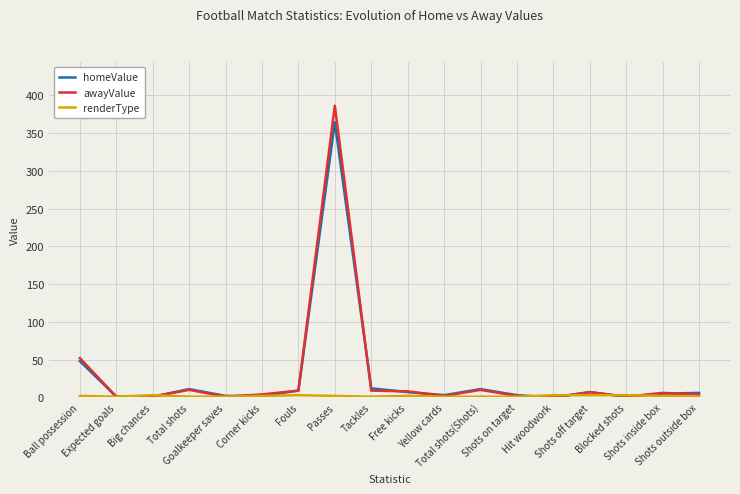

At which category is the sum across all series the highest?

Passes